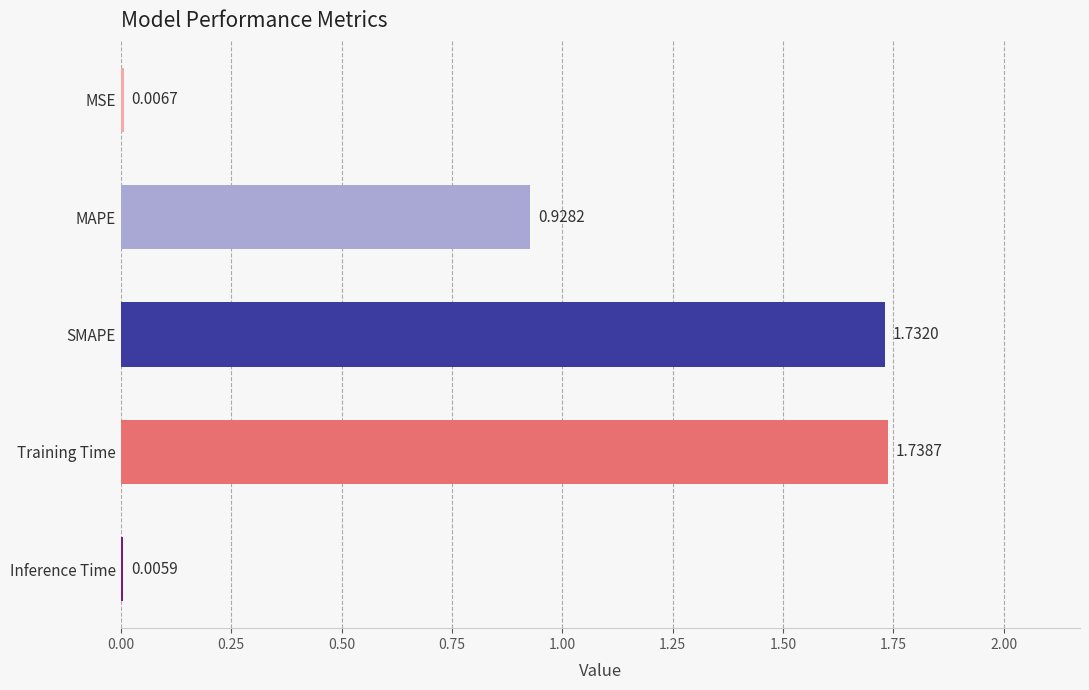

Approximately how many times larger is the value at MAPE compared to Training Time?

0.5